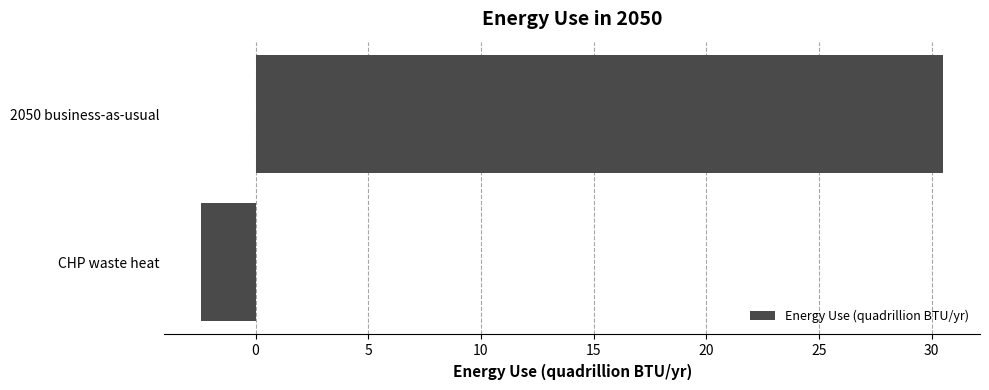

Does the chart contain any negative values?

Yes